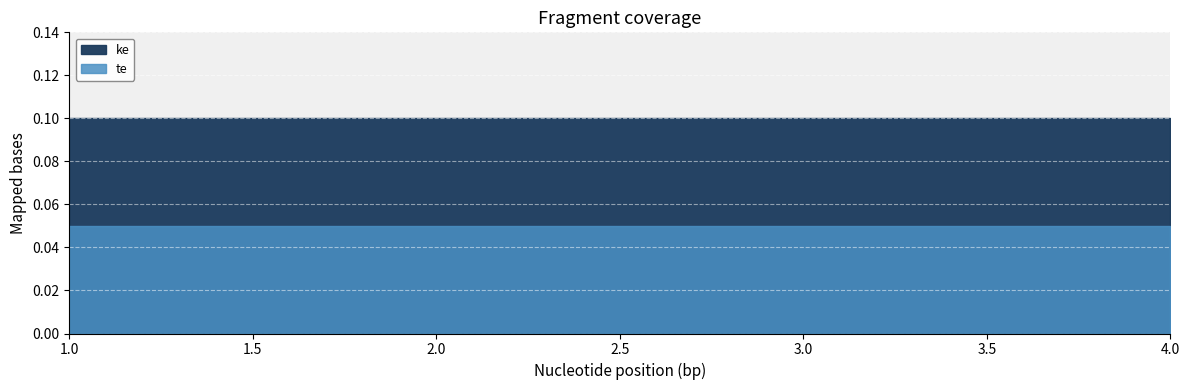

Where is ke nearest to the value 0?

1